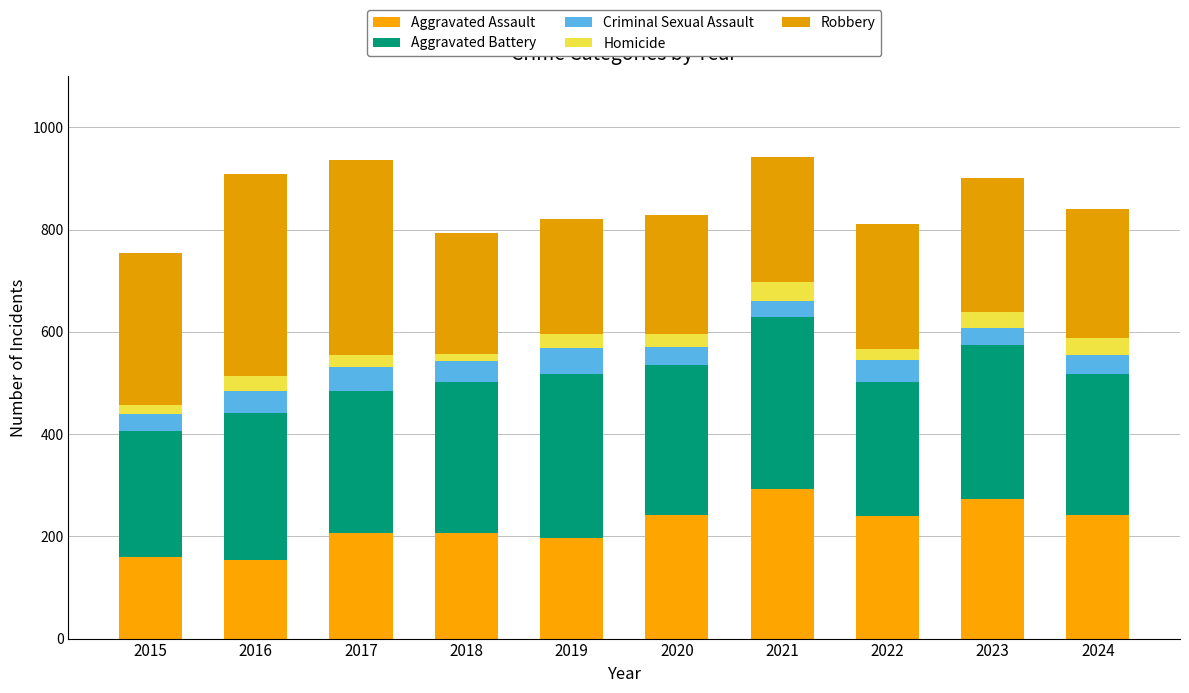

How many categories are shown in the chart?

10